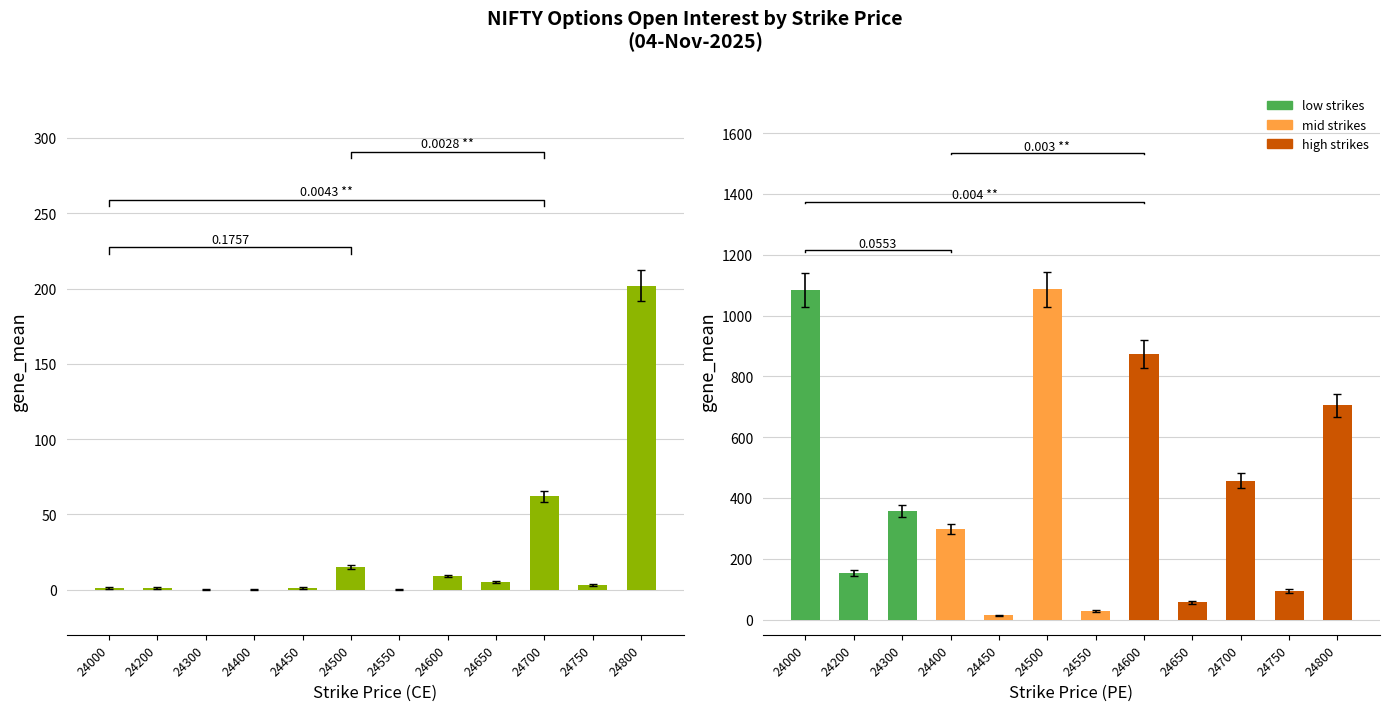

What is the greatest value displayed?

202